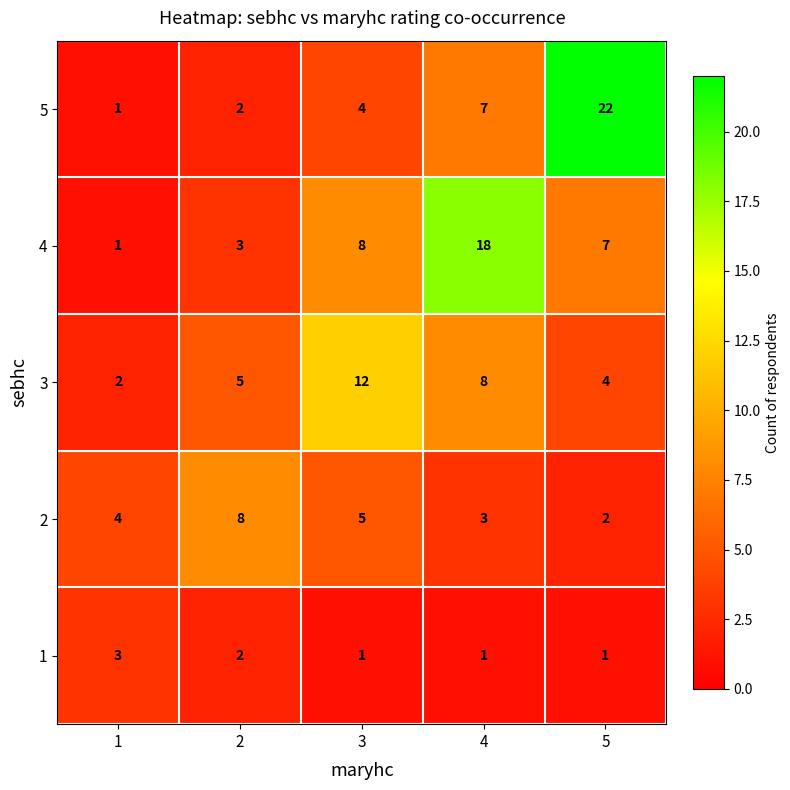

Count the number of categories in the chart.

5